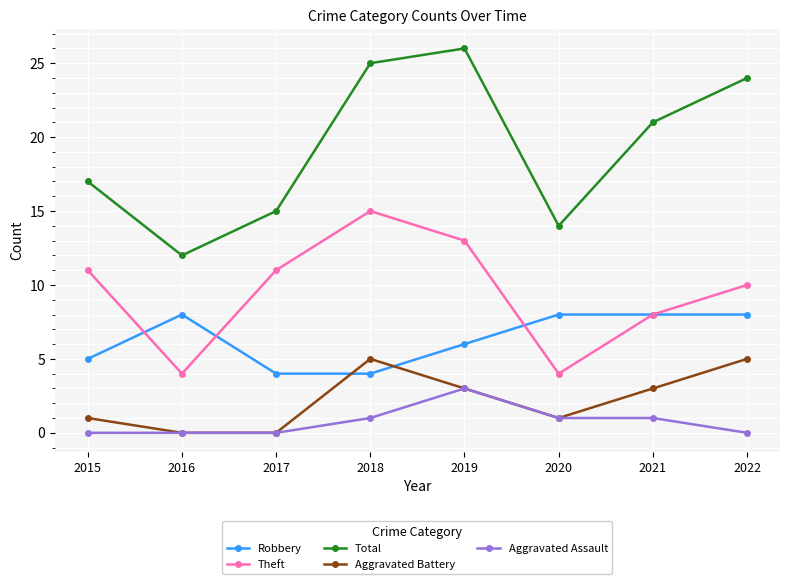

At which category does the chart reach its peak across all series?

2019